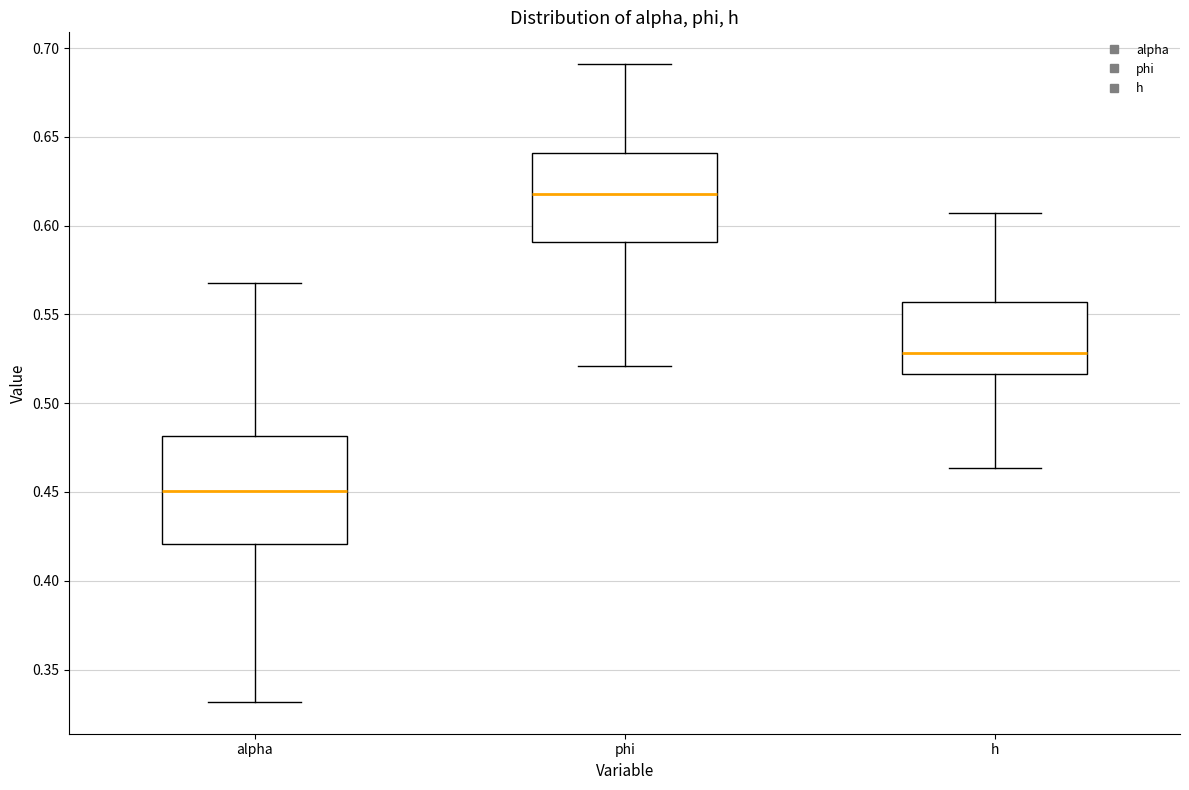

Where is the upper edge of the box for h on the y-axis? The values are not printed on the chart, so give them approximately, as read against the axis.

0.555